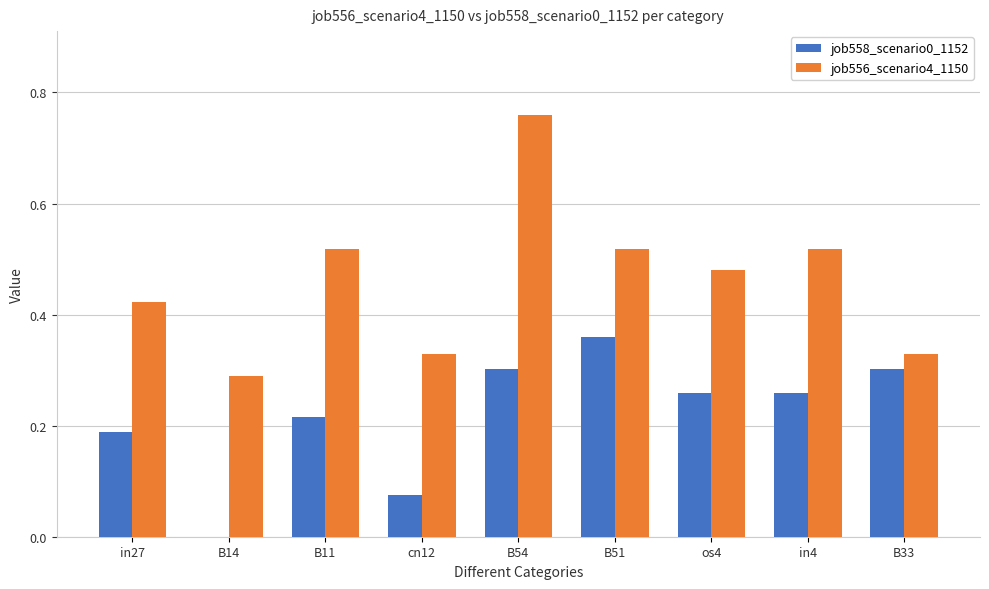

Which series has the largest total across all categories?

job556_scenario4_1150